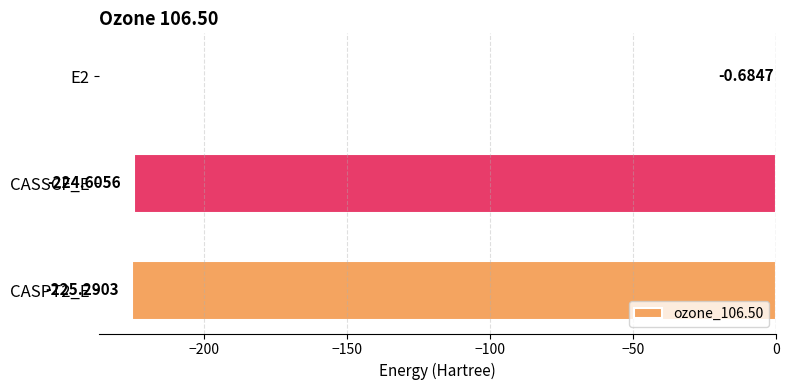

What is the change in value from E2 to CASPT2_E?

-224.6